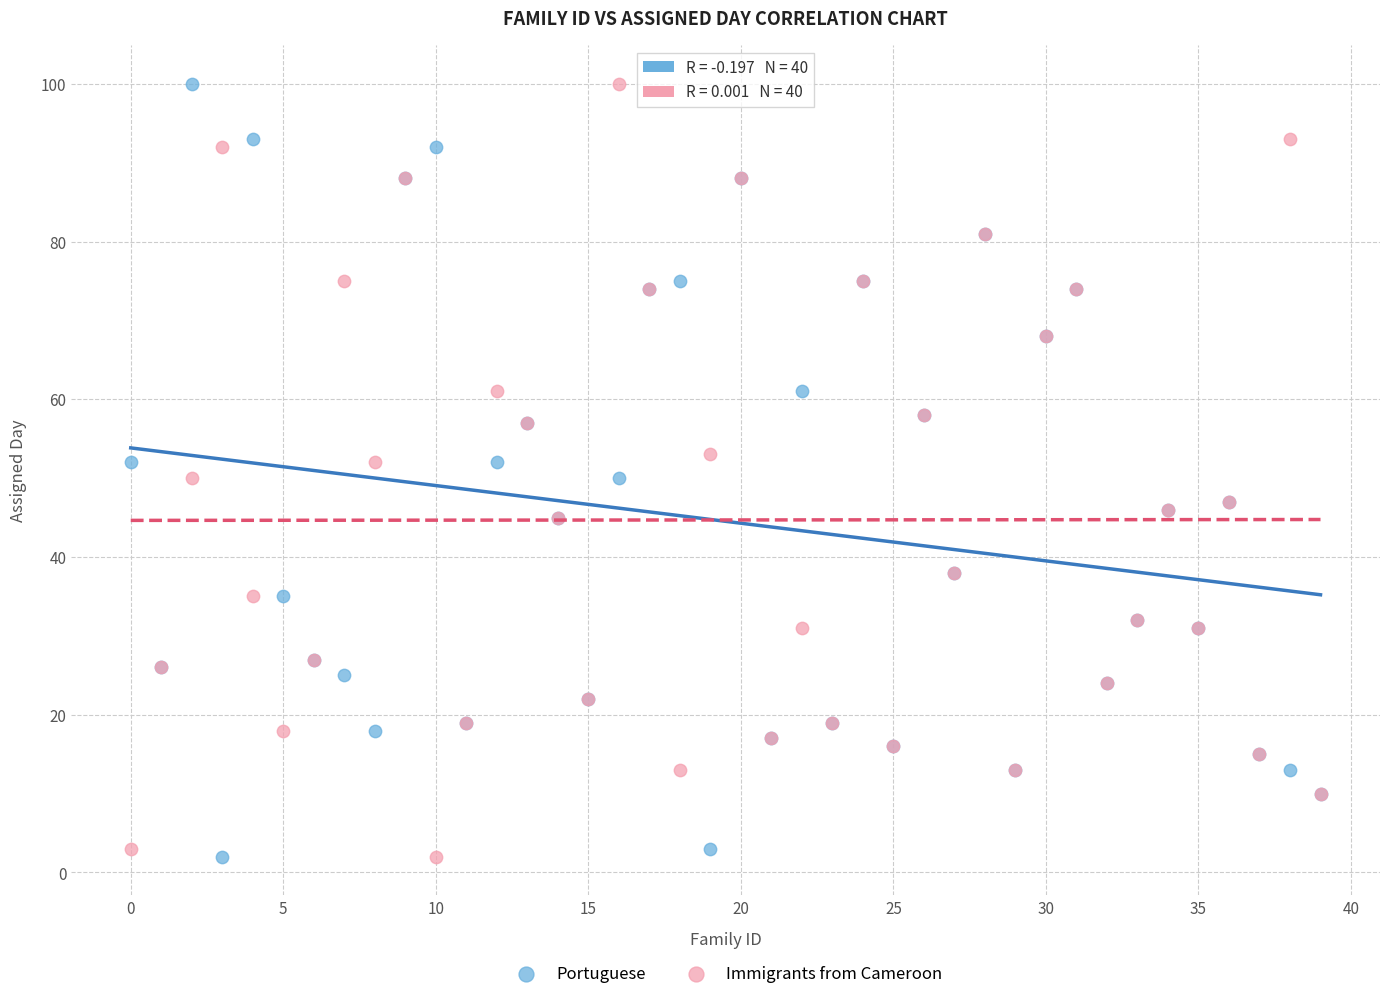

What are all the series names shown in the legend?

Portuguese, Immigrants from Cameroon